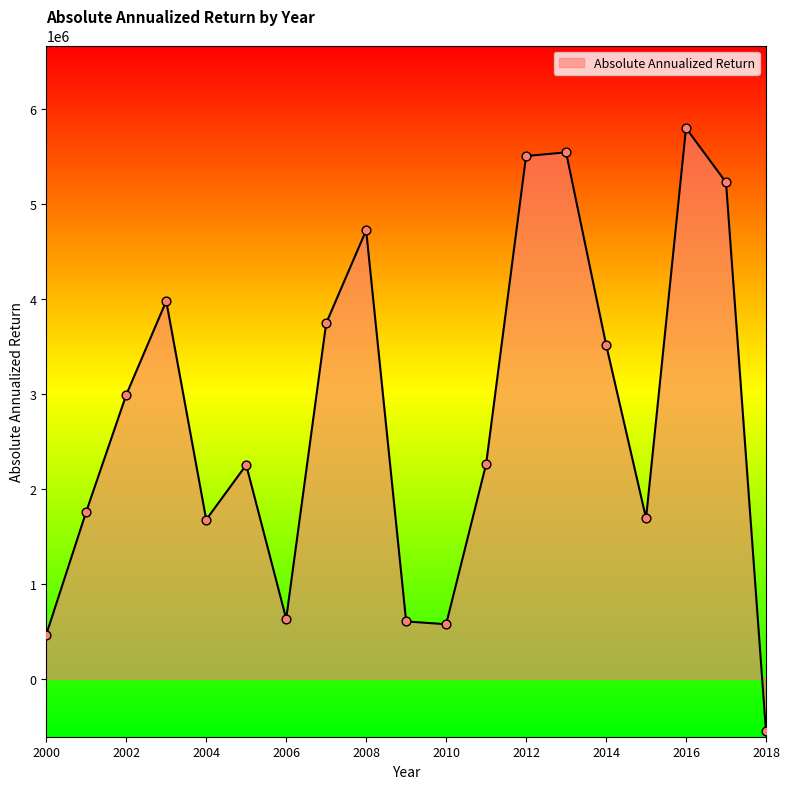

What is the maximum value shown in the chart?

5794373.2